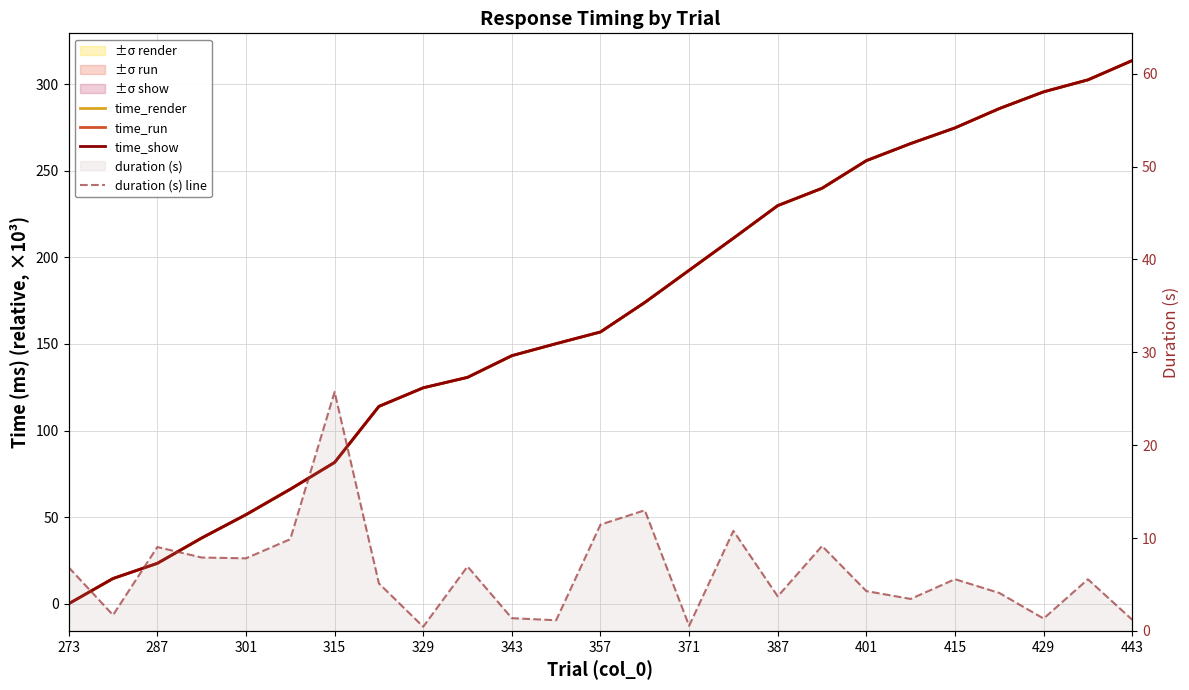

What is the total value across all series at 17?

728.9